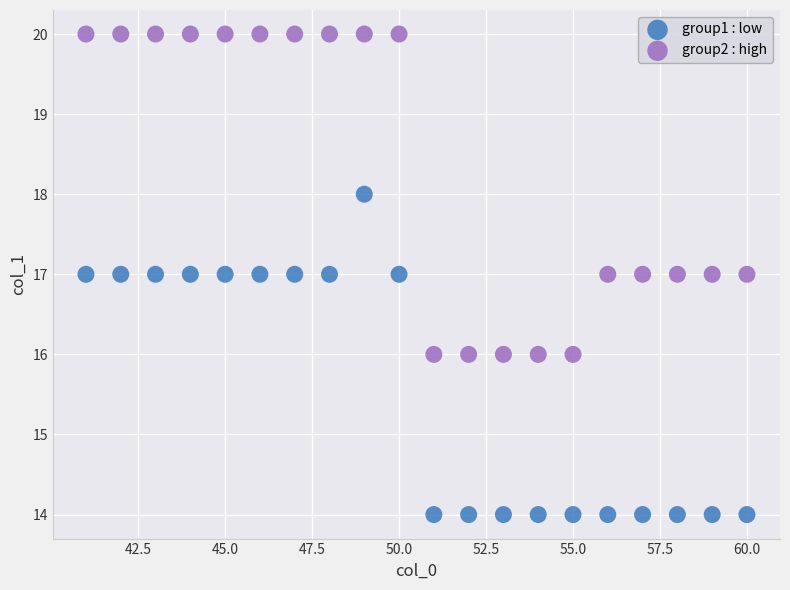

What is the X range (max minus min) for the scatter plot?

19